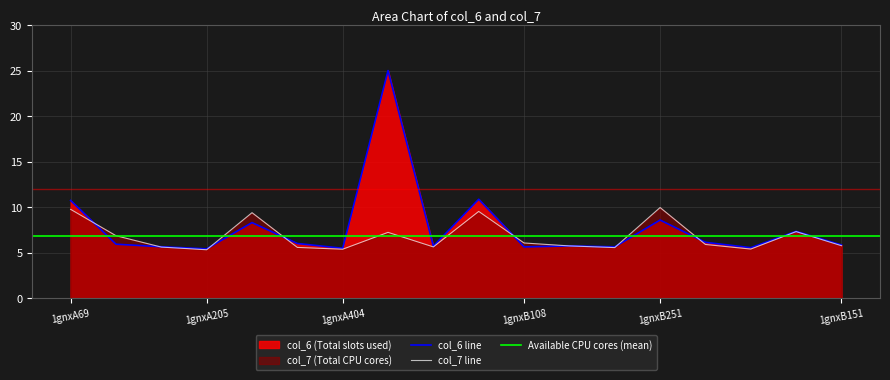

What is the label of the 11th point from the right?

1gnxA461